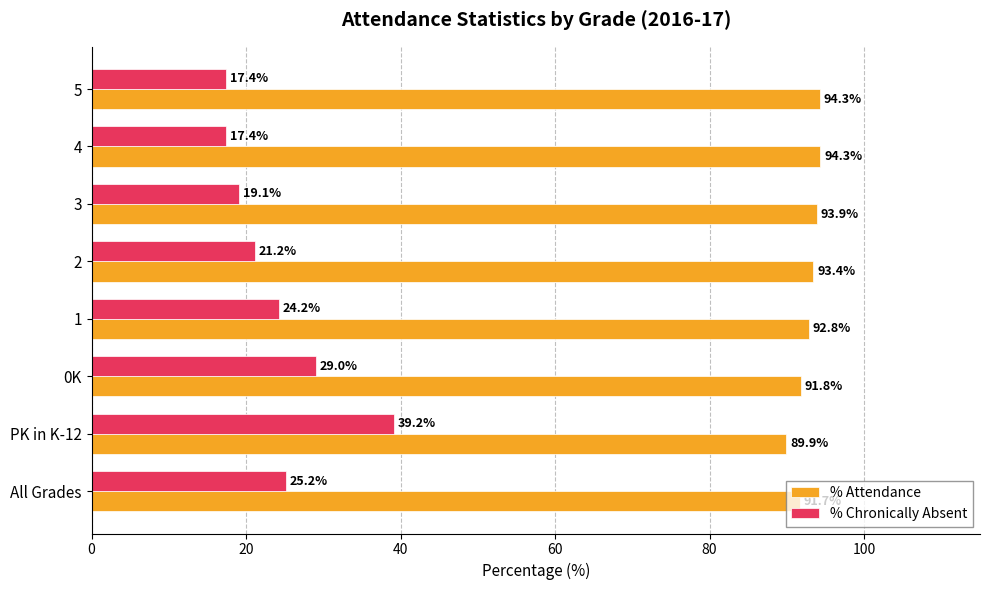

What is the difference between the maximum and minimum values in the % Chronically Absent series?

21.8